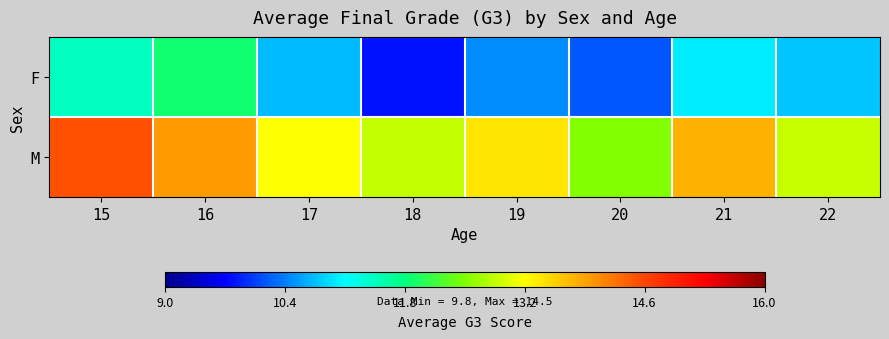

Which series changed the most between 17 and 19?

F